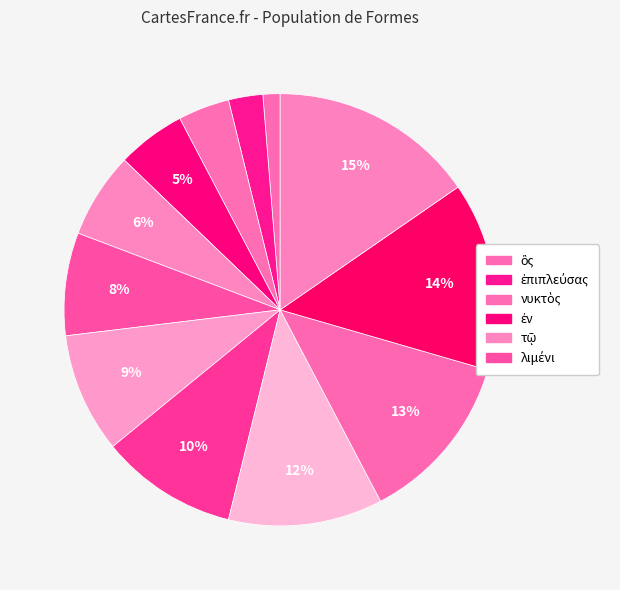

Count the number of slices in the pie.

12